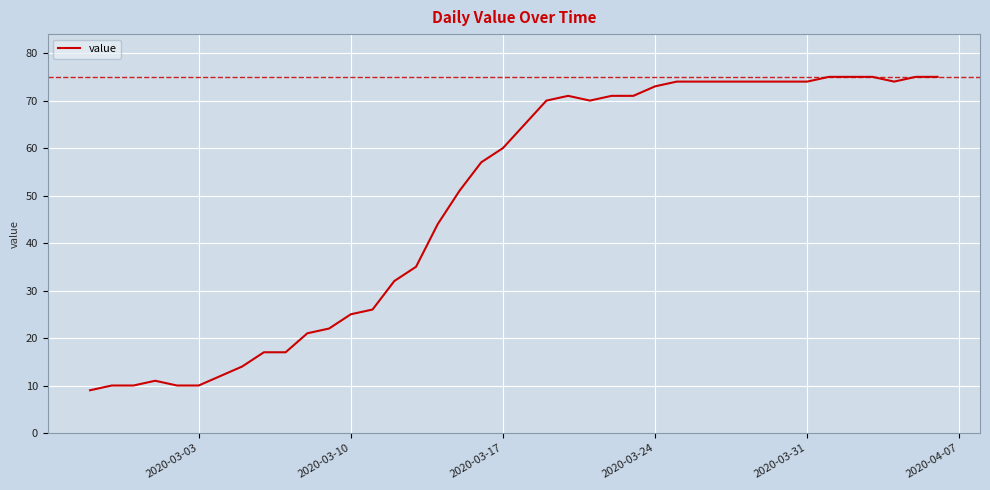

What is the difference between the maximum and minimum values?

66